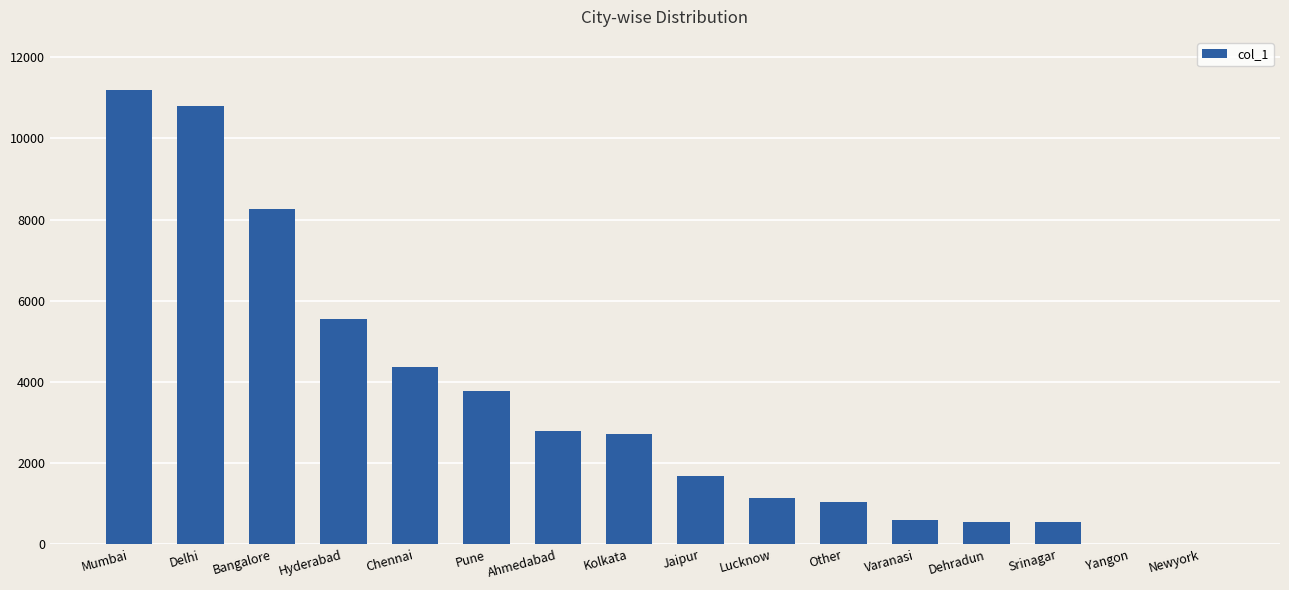

What is the sum of the values at Chennai and Kolkata?

7077